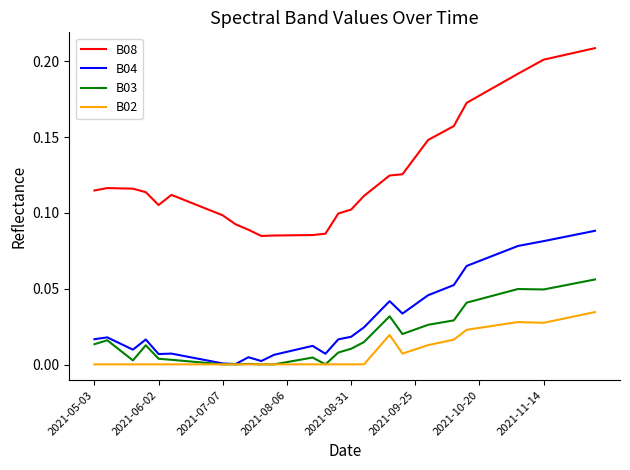

True or false: B02 and B08 cross at least once.

False